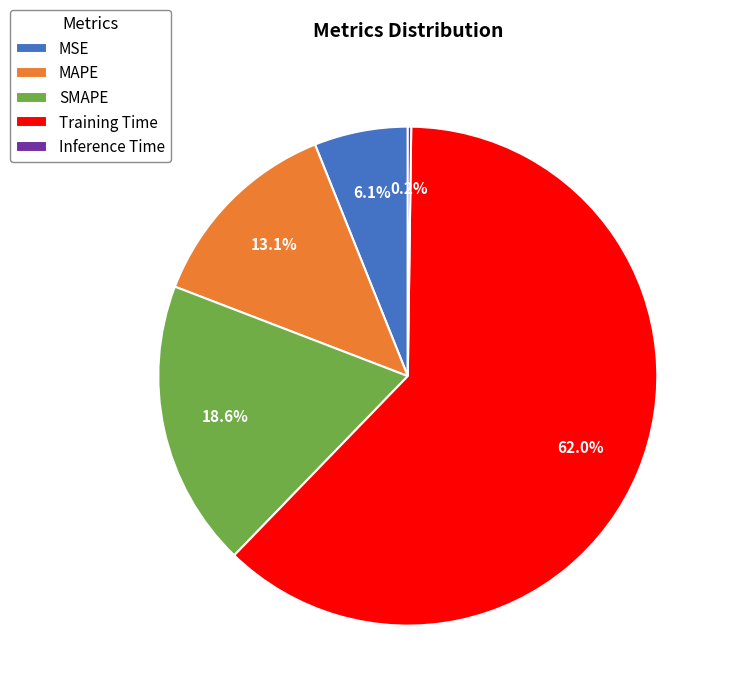

To the nearest percent, what is the average slice percentage?

20%